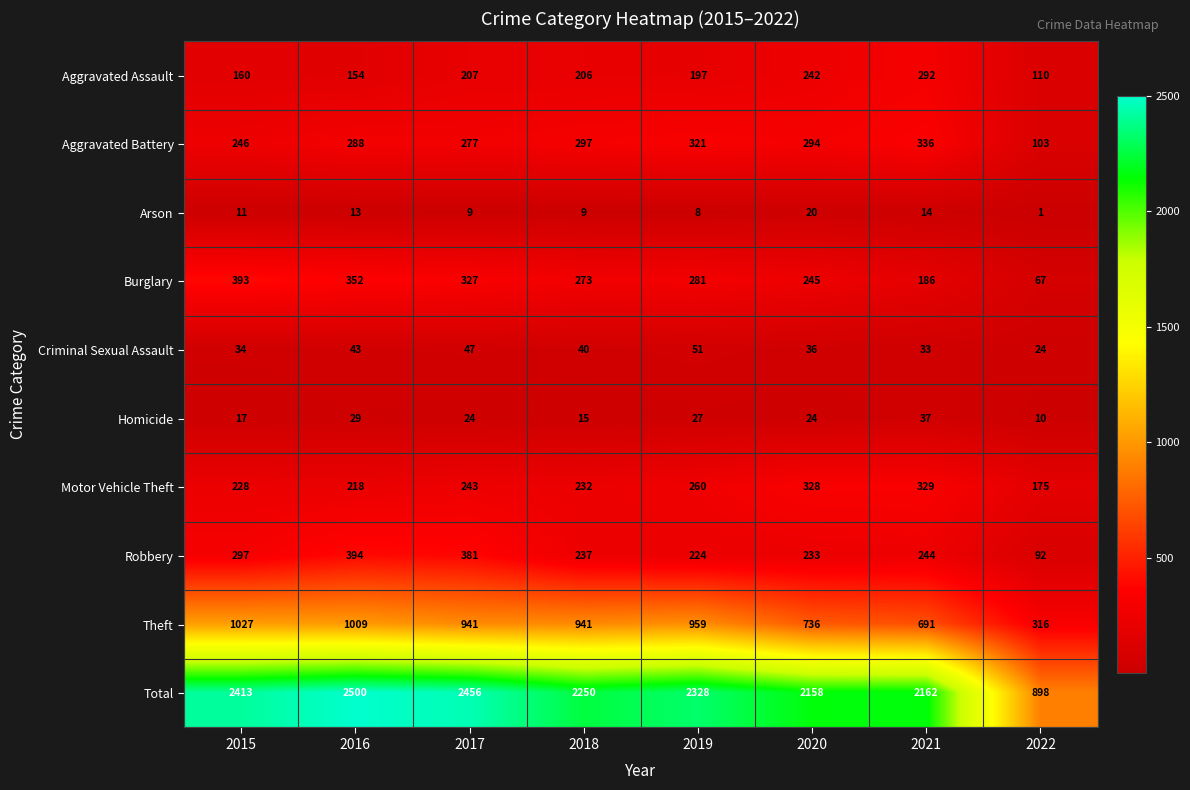

The value of Burglary at 2022 is 67. True or false?

True